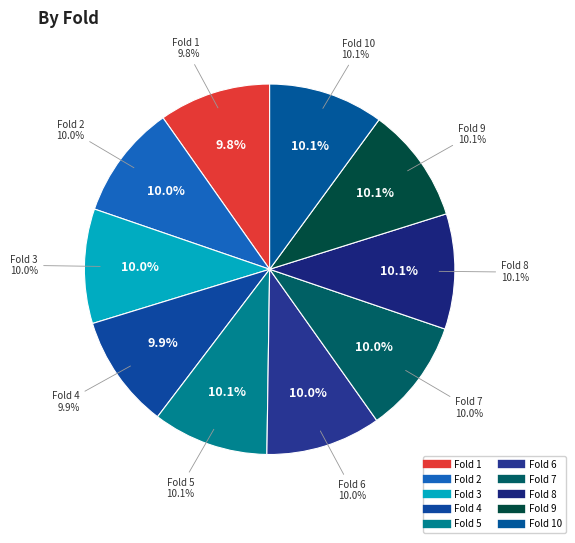

How many segments does this pie chart have?

10